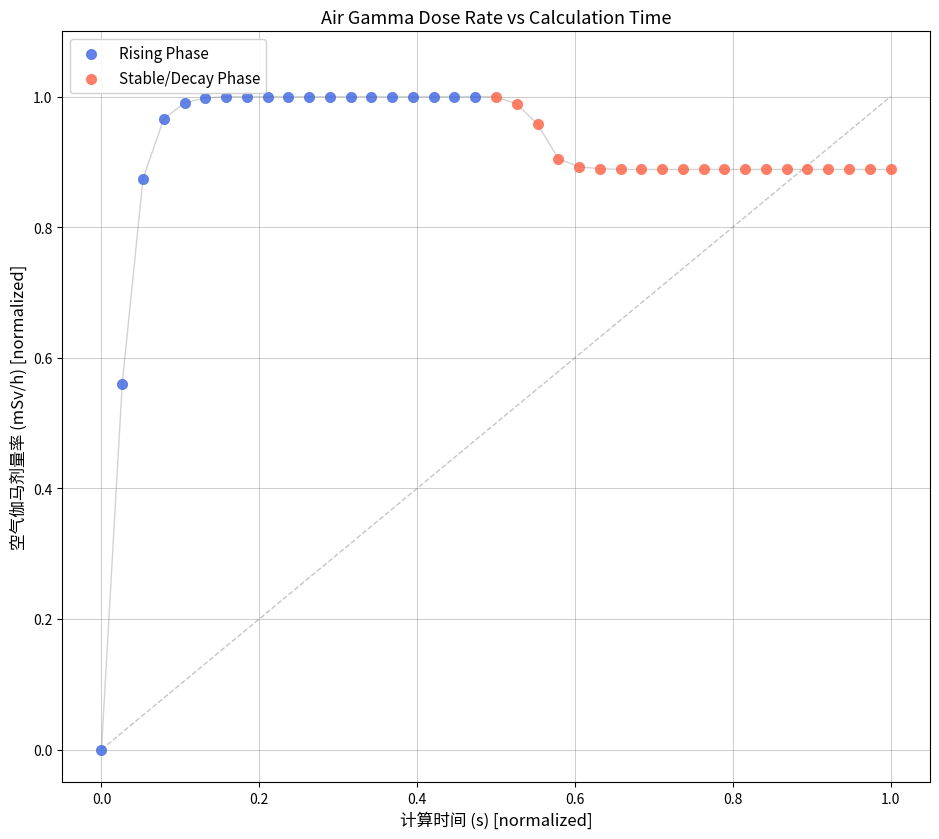

Which series has the largest Y range (max minus min)?

Rising Phase